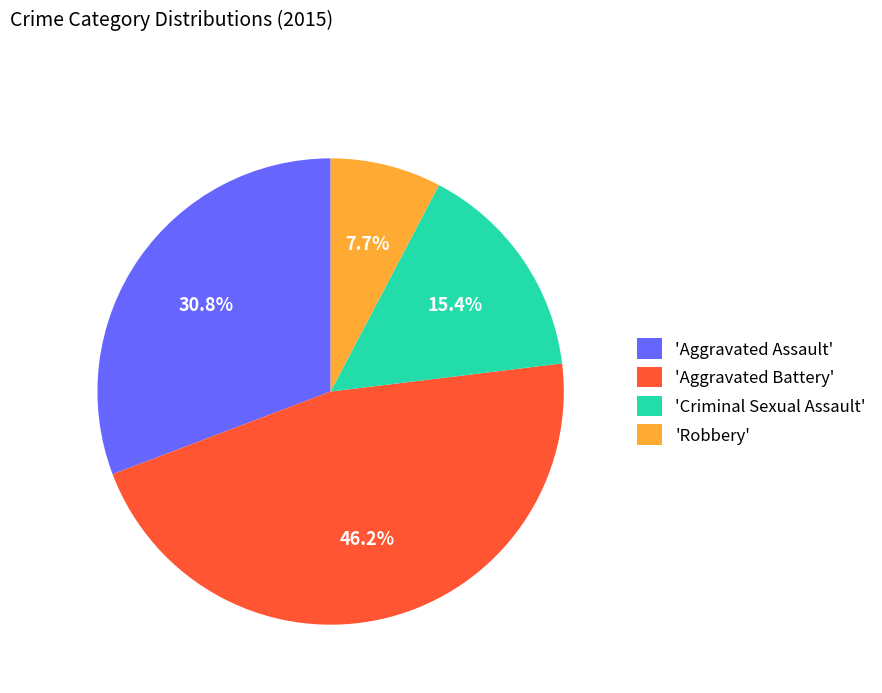

What percentage do 'Criminal Sexual Assault' and 'Aggravated Battery' together represent?

61.5%